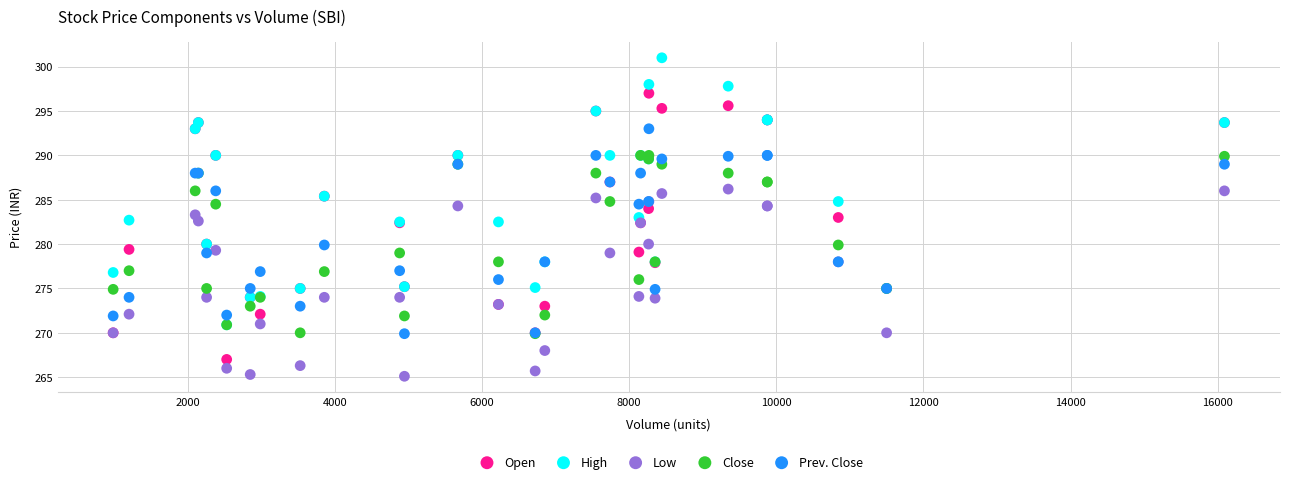

What are all the series names shown in the legend?

Open, High, Low, Close, Prev. Close